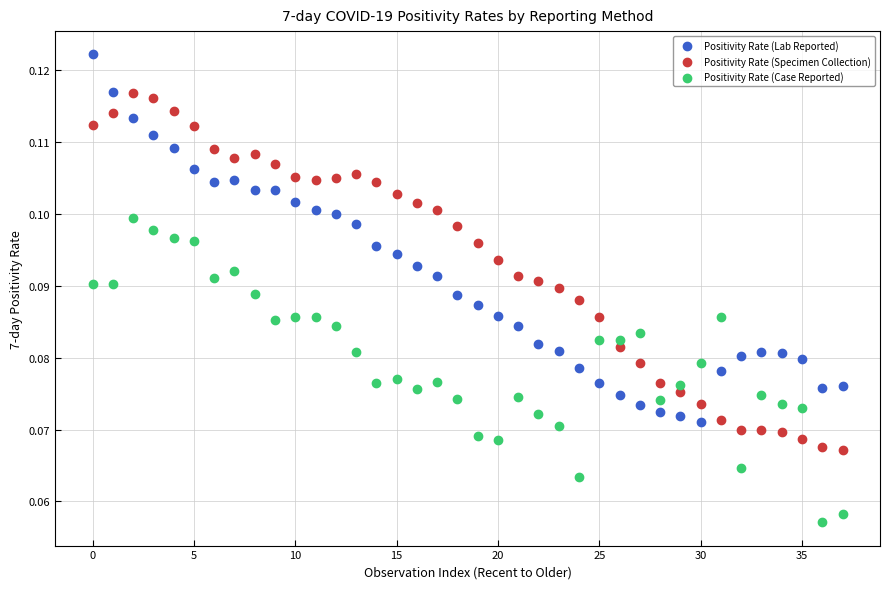

Which series contains the highest Y value?

Positivity Rate (Lab Reported)